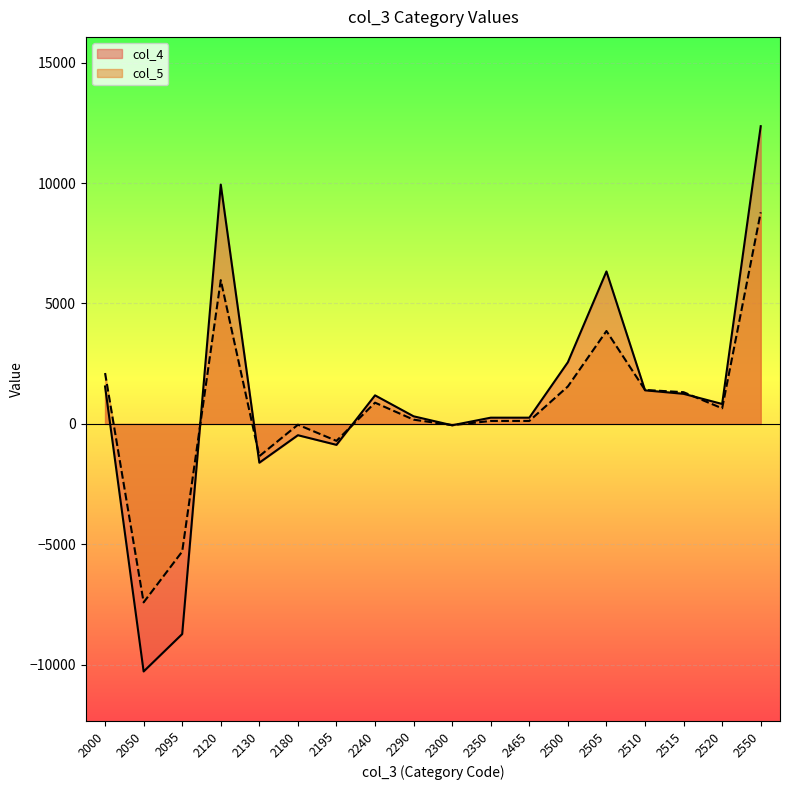

Where is col_5 nearest to the value 687?

2520